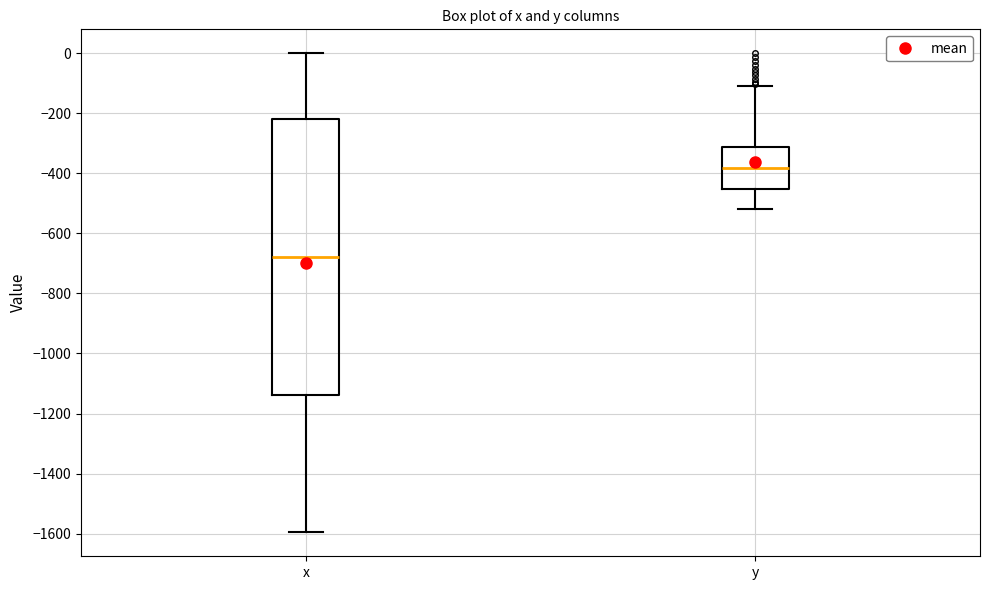

Comparing the boxes themselves (not the whiskers), which one is the tallest?

x